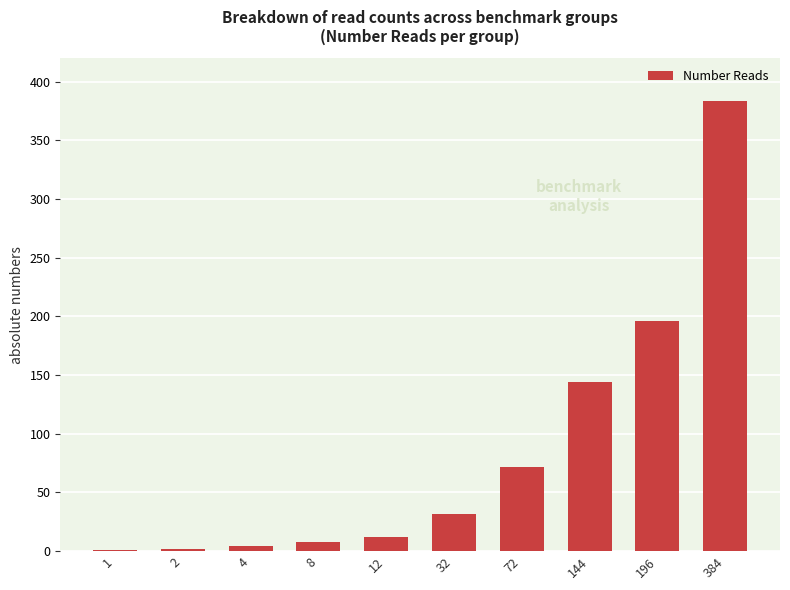

Which label corresponds to the largest value in the chart?

384